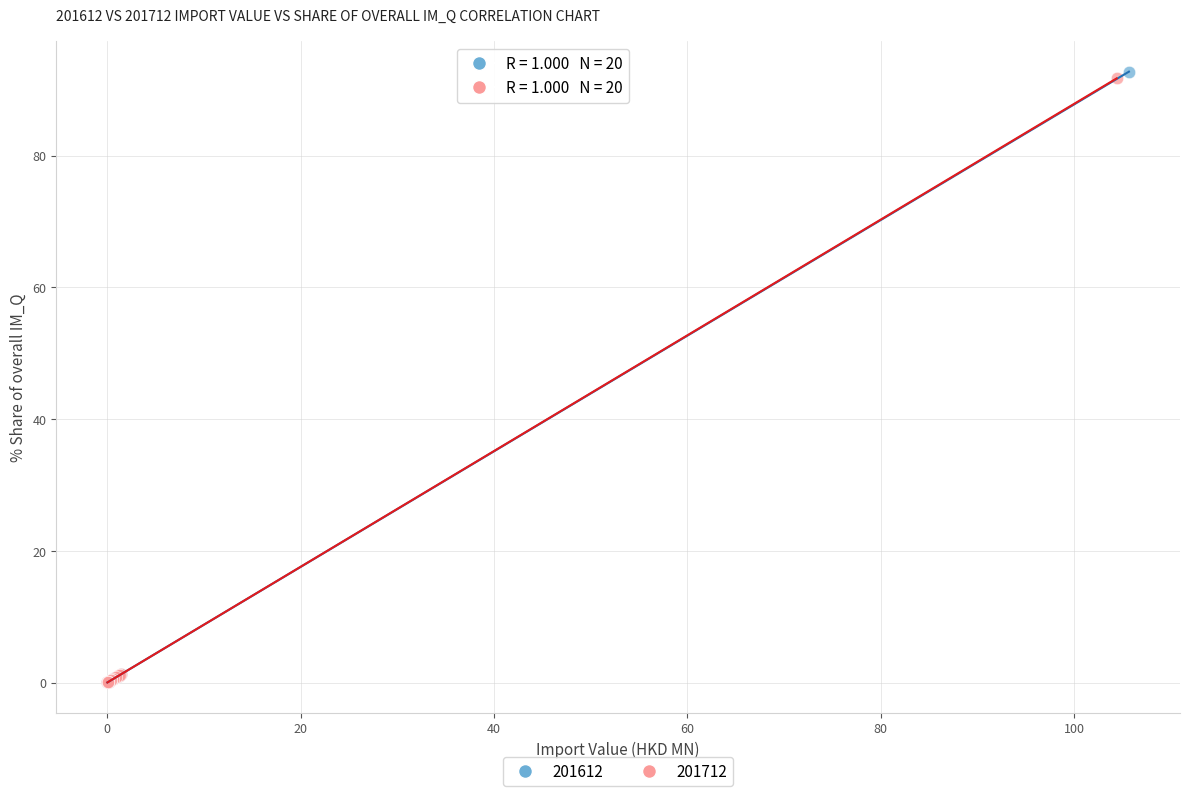

What are all the series names shown in the legend?

201612, 201712